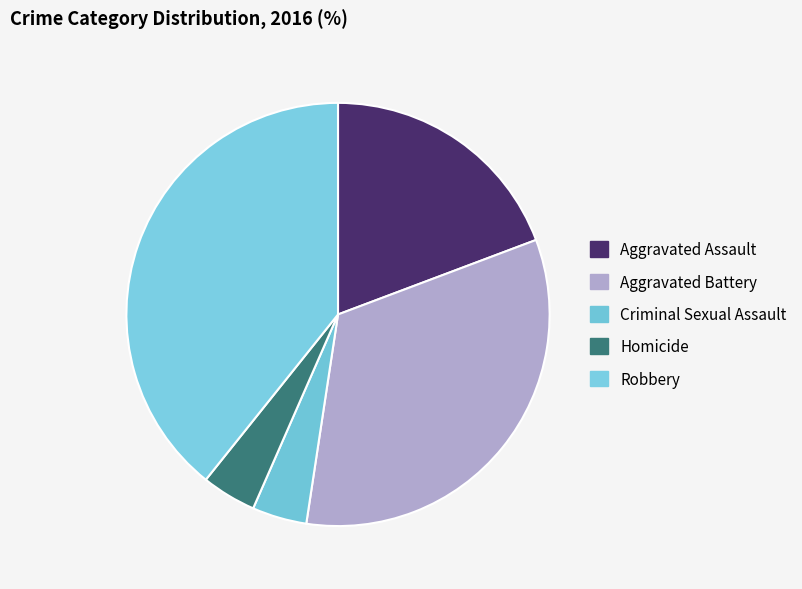

True or false: Criminal Sexual Assault accounts for 11% of the total.

False